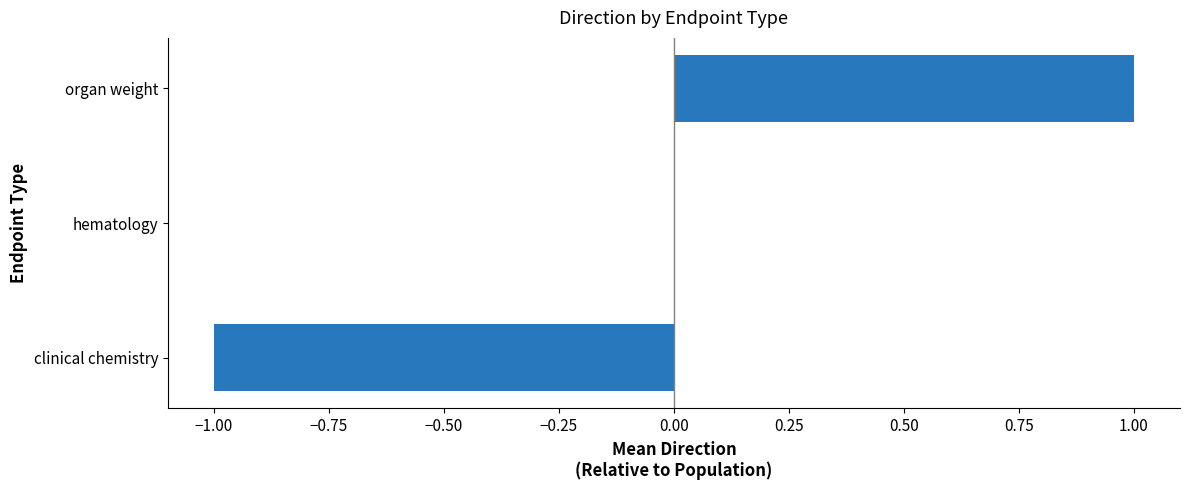

Is it true that the value at organ weight is 1?

True